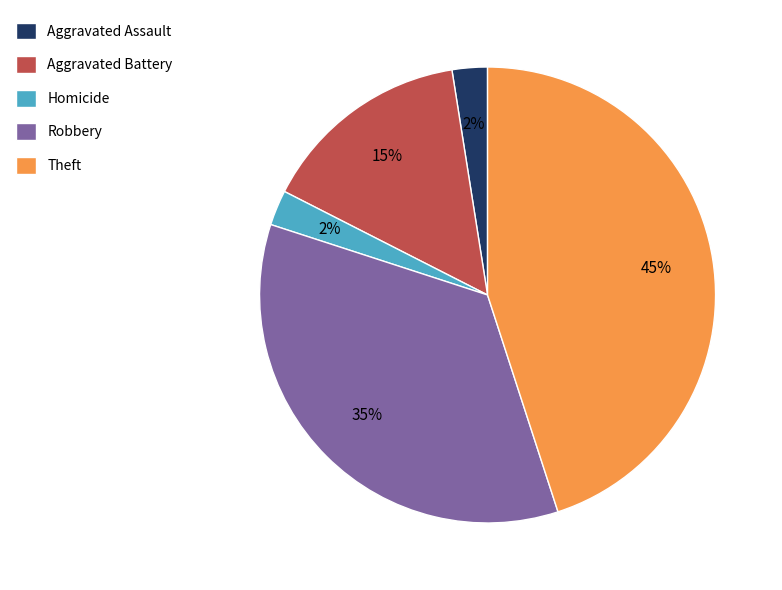

To the nearest percent, what is the average slice percentage?

20%